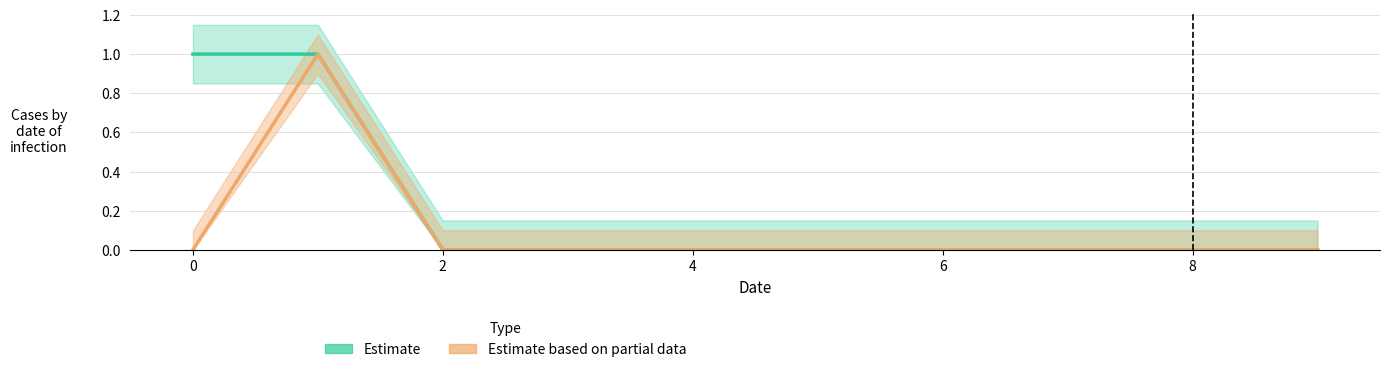

What is the difference between the maximum and minimum values in the Estimate series?

1